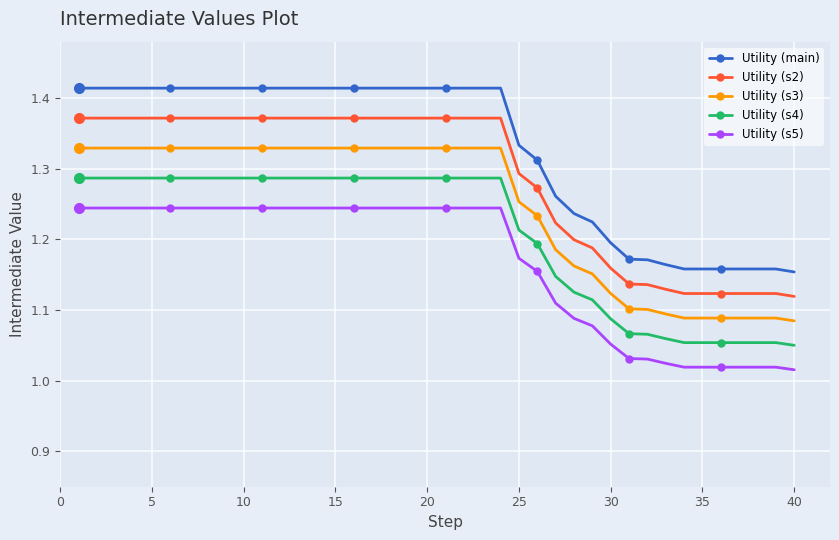

List the series in order of their overall mean, lowest first.

Utility (s5), Utility (s4), Utility (s3), Utility (s2), Utility (main)